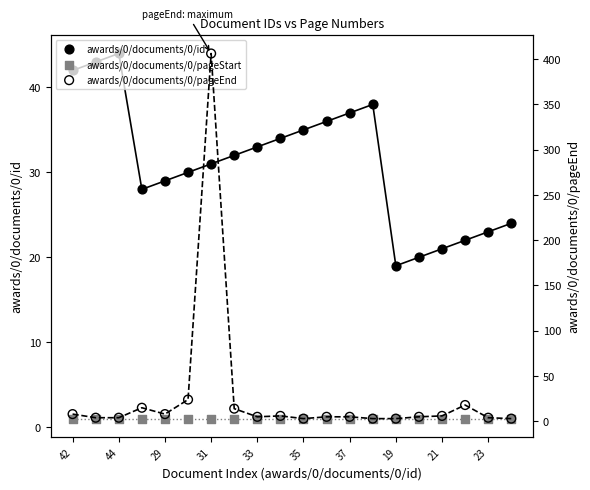

Which series has the largest total across all categories?

awards/0/documents/0/id